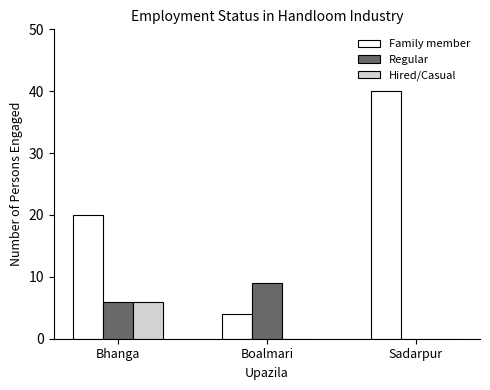

At which category is the sum across all series the highest?

Sadarpur